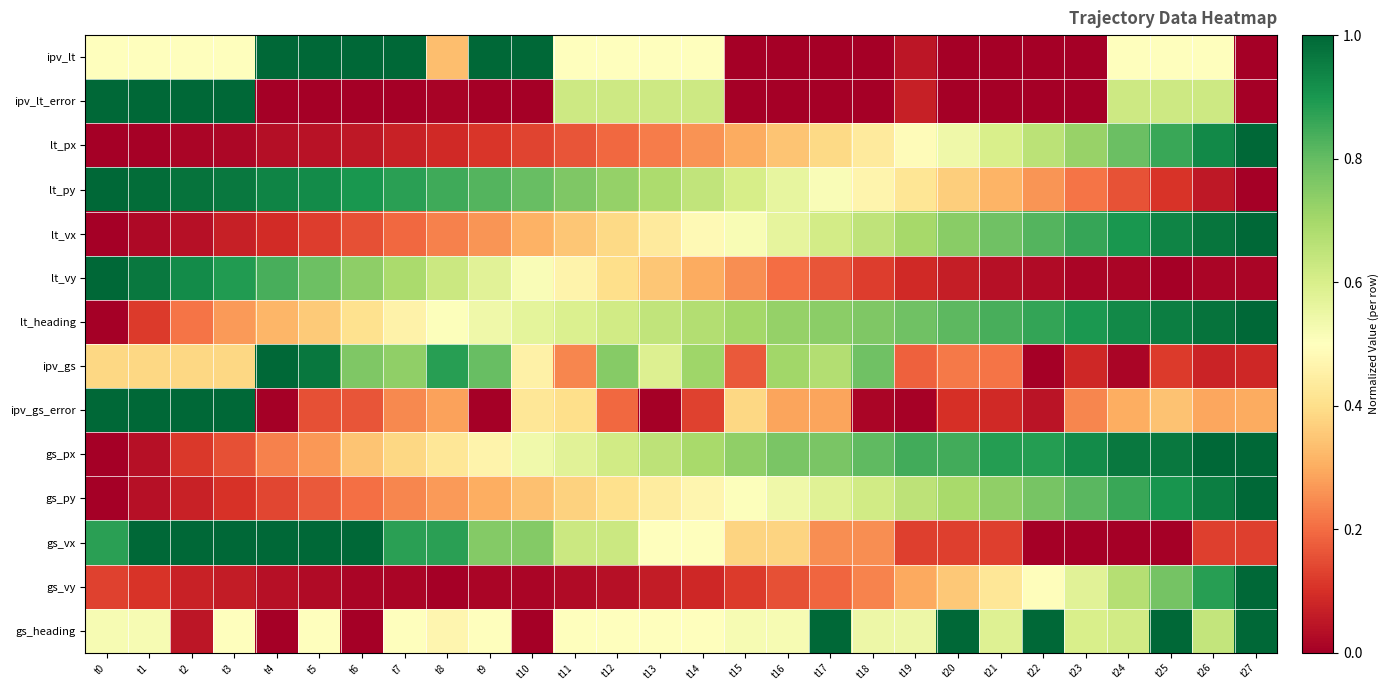

How many categories are shown in the chart?

28